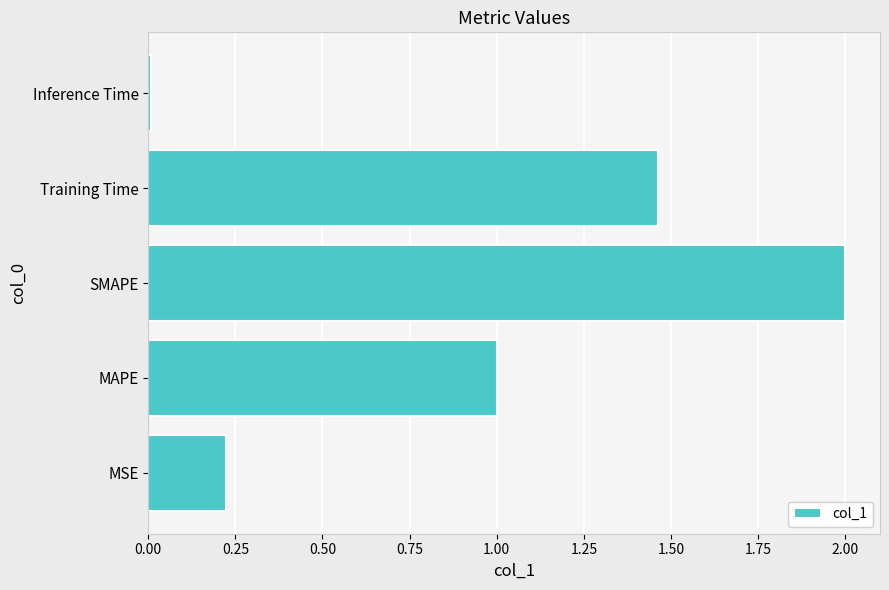

What value does the data have at SMAPE?

2.0